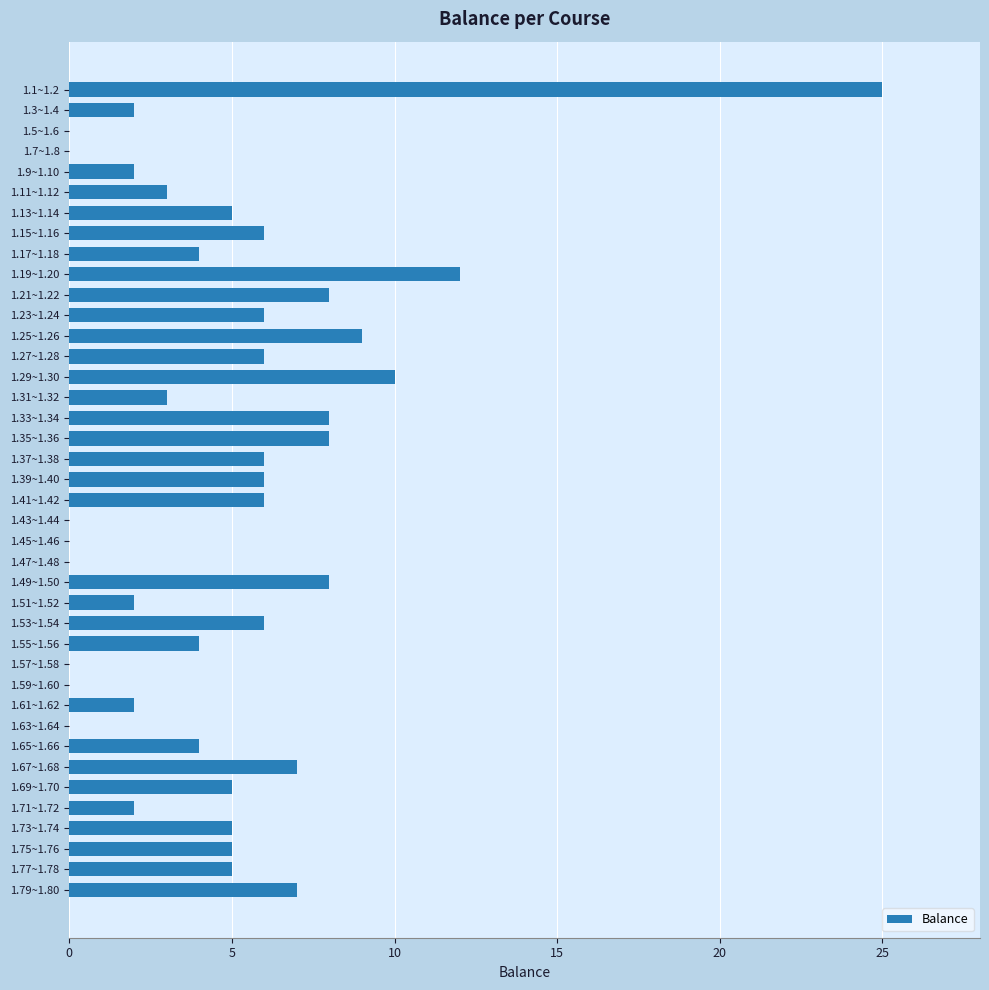

What is the sum of the values at 1.5~1.6 and 1.17~1.18?

4